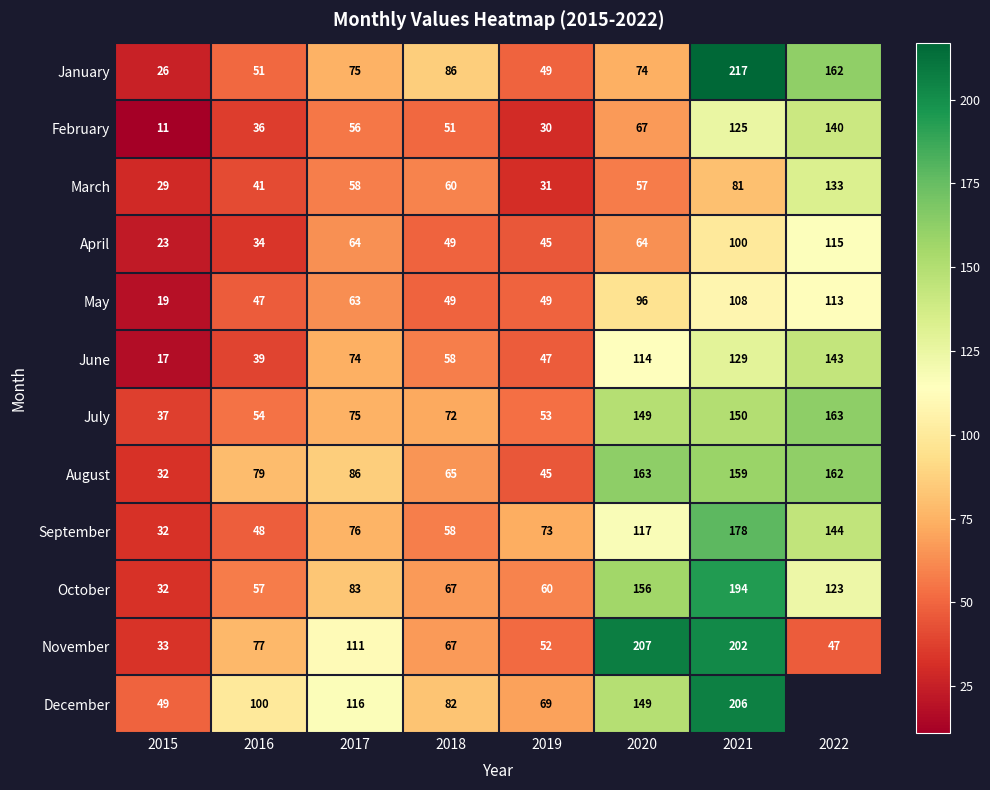

Which category has the highest value in the January series?

2021